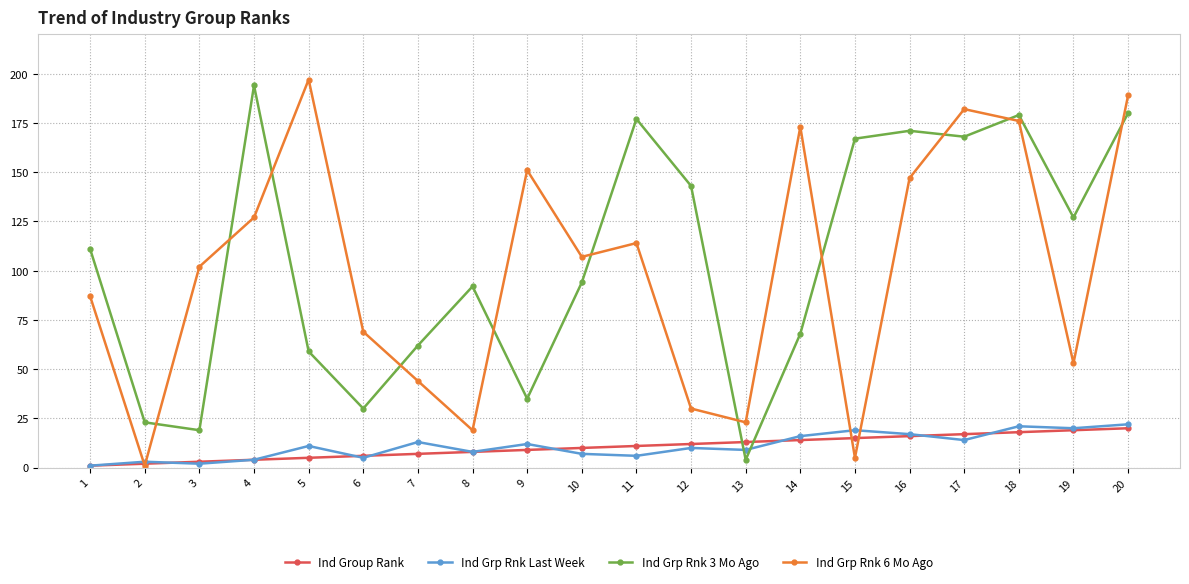

True or false: Ind Grp Rnk Last Week and Ind Grp Rnk 3 Mo Ago intersect in this chart.

True